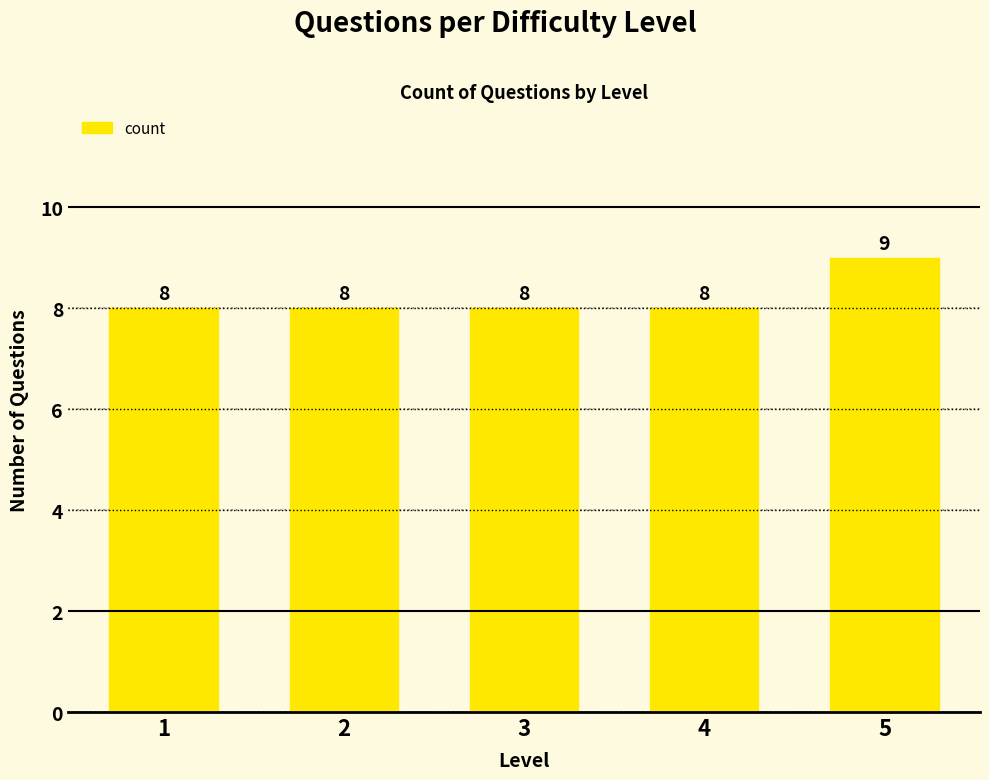

Is it true that the value at 5 is 14?

False